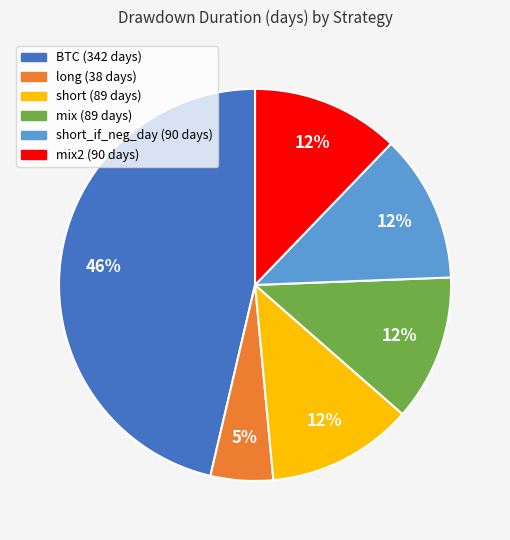

Is there any slice that represents more than half of the pie?

No